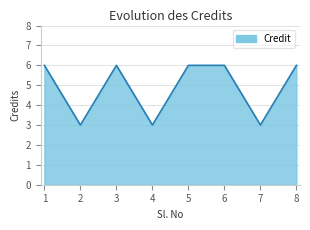

What is the average value?

5